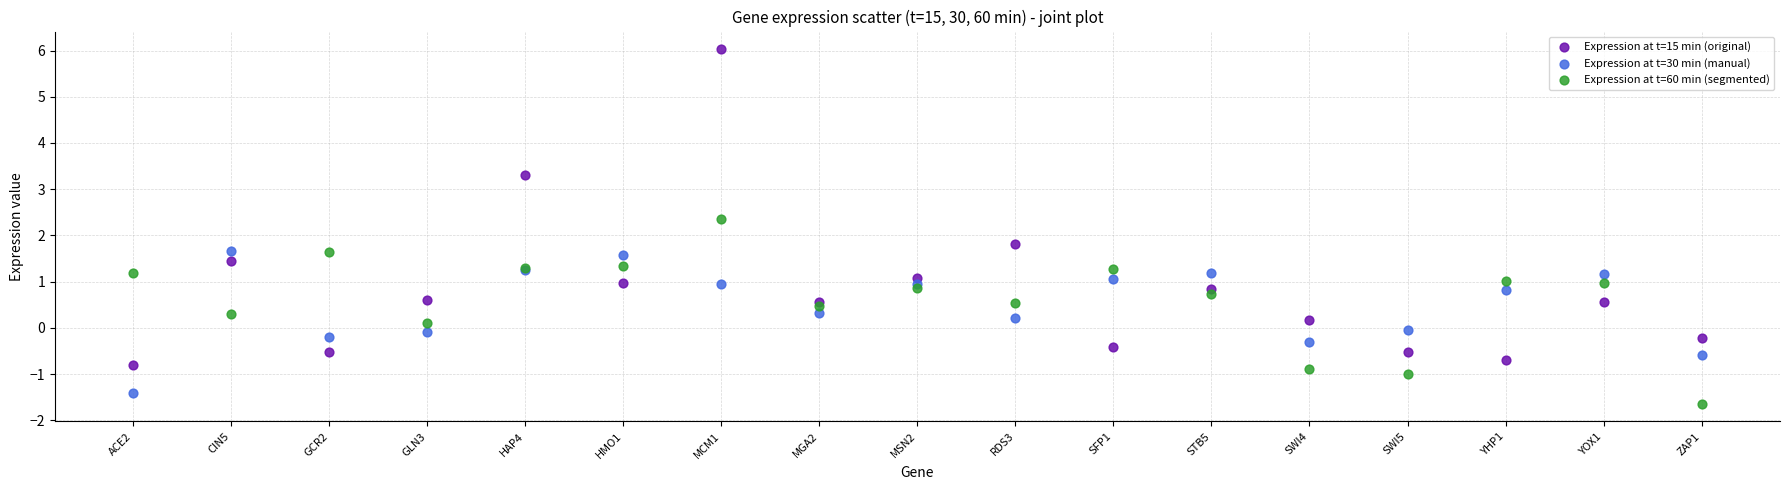

Which series has the largest Y range (max minus min)?

Expression at t=15 min (original)